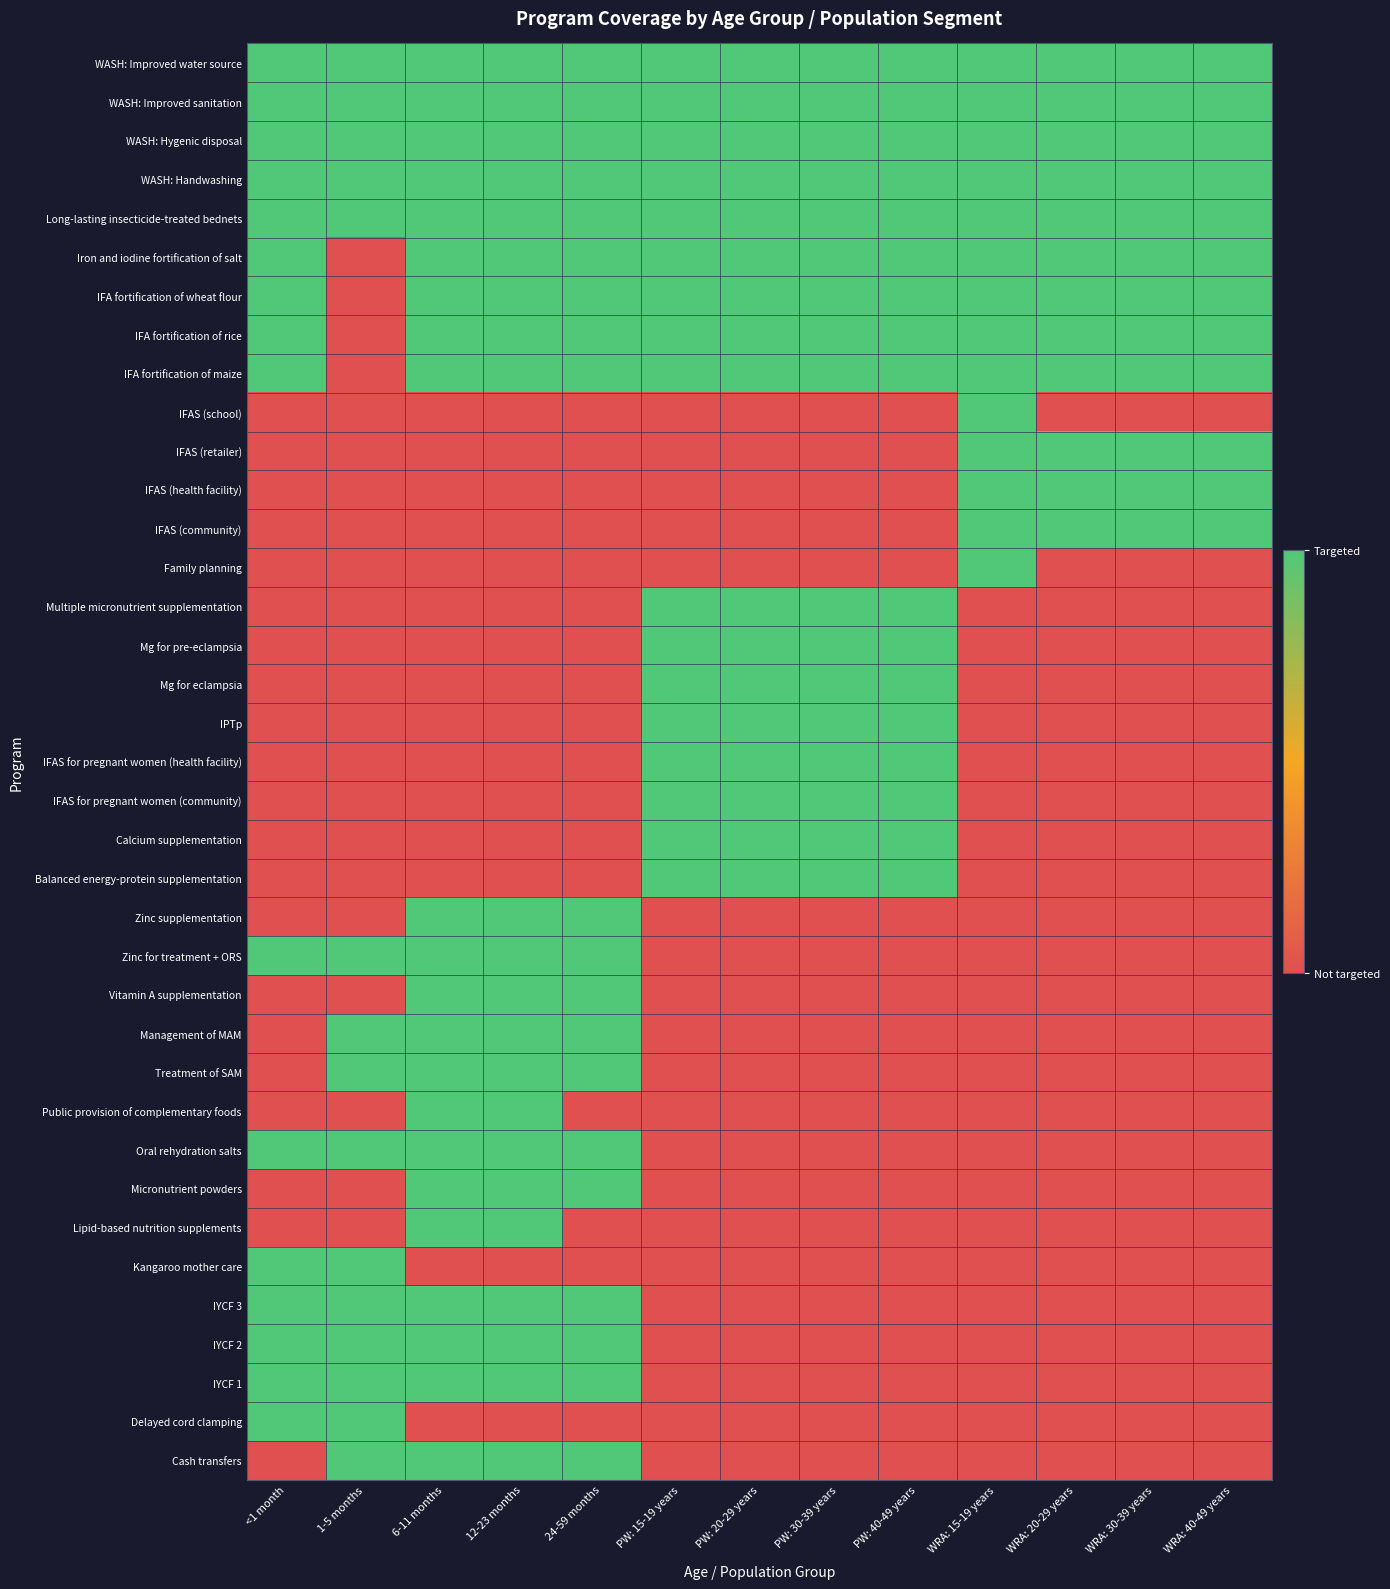

What is the difference between the highest and lowest values at 6-11 months?

1